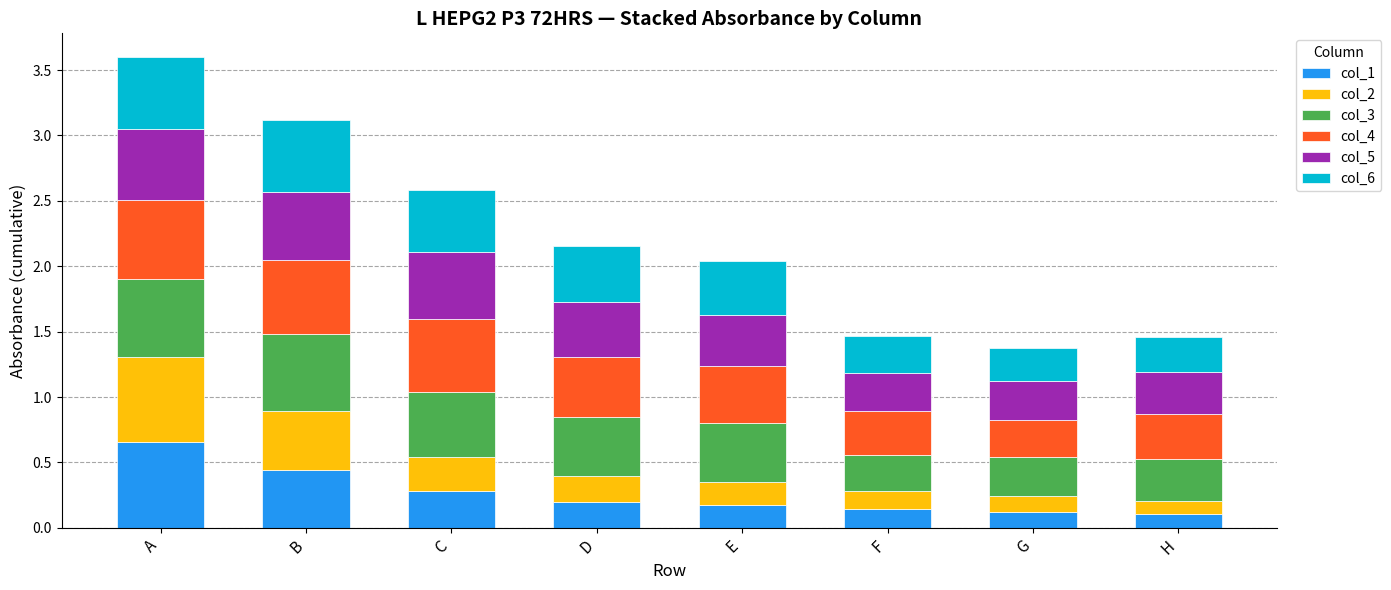

At which label does col_1 reach its peak?

A